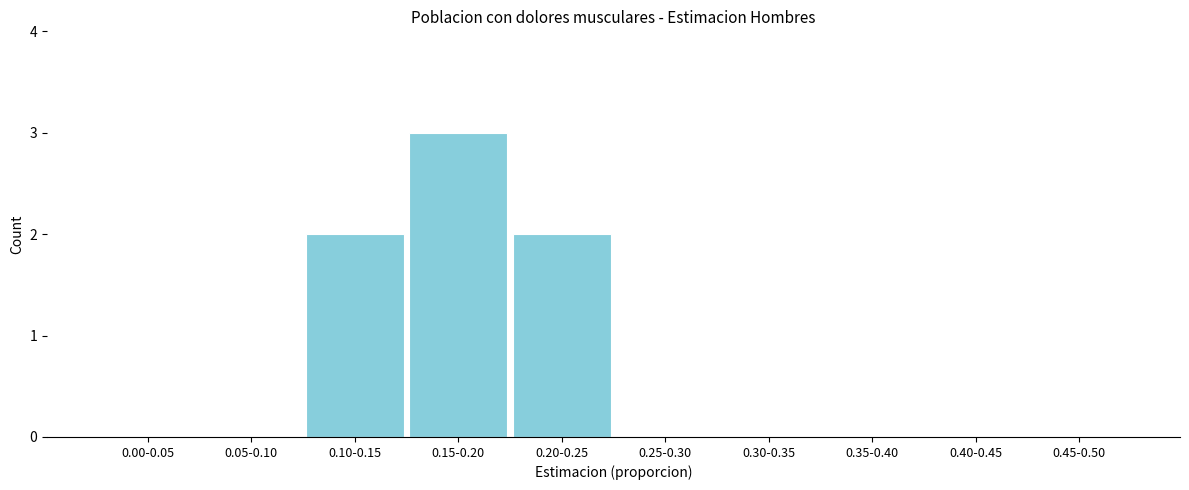

Reading left to right, list all the values displayed in this chart.

0.00-0.05=0	0.05-0.10=0	0.10-0.15=2	0.15-0.20=3	0.20-0.25=2	0.25-0.30=0	0.30-0.35=0	0.35-0.40=0	0.40-0.45=0	0.45-0.50=0